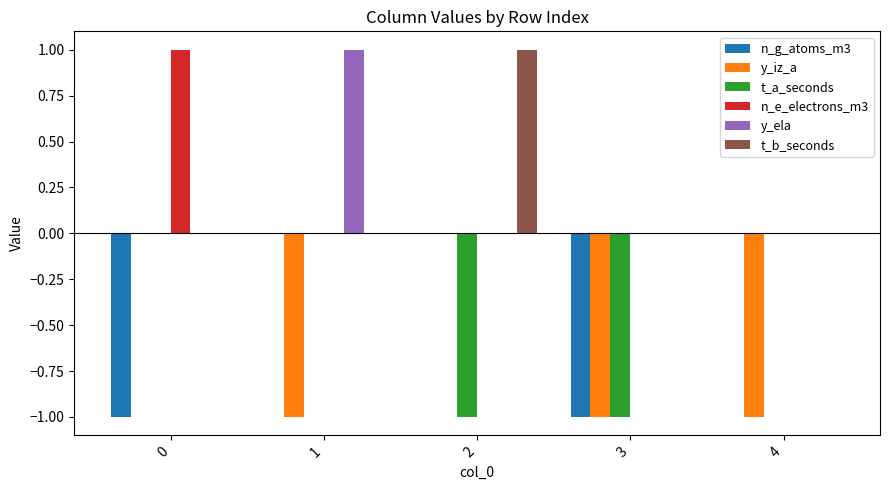

What is the spread (max minus min) of values at 3?

1